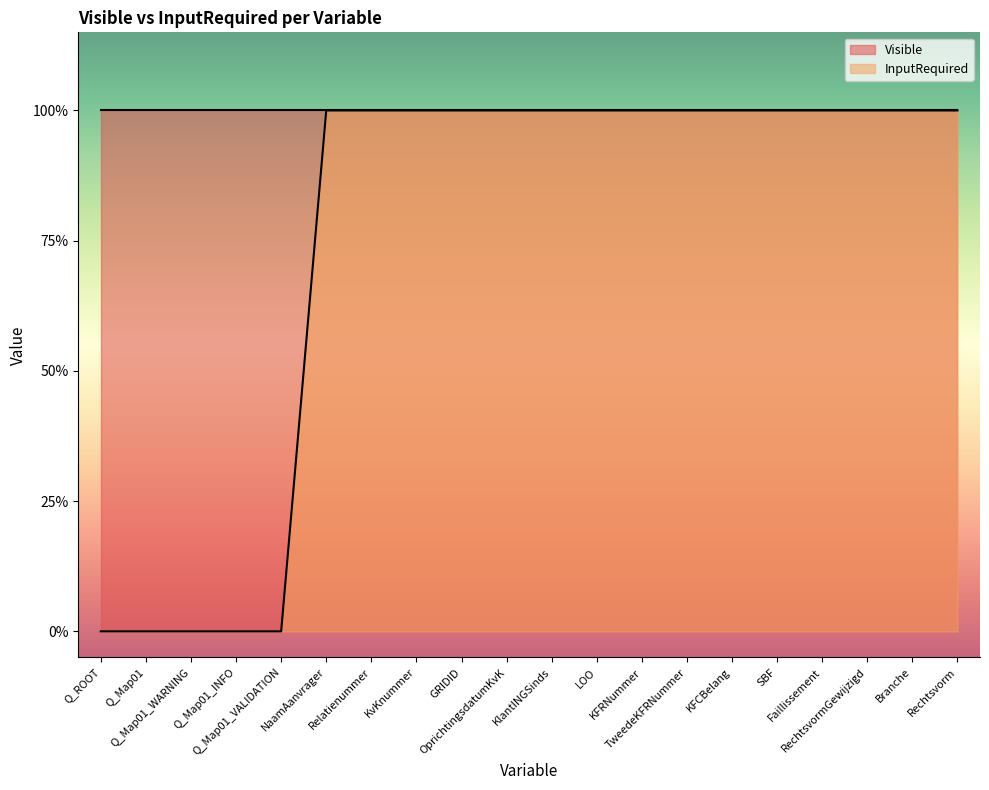

Reading left to right, list all the values displayed in this chart.

Q_ROOT=0	Q_Map01=0	Q_Map01_WARNING=0	Q_Map01_INFO=0	Q_Map01_VALIDATION=0	NaamAanvrager=1	Relatienummer=1	KvKnummer=1	GRIDID=1	OprichtingsdatumKvK=1	KlantINGSinds=1	LOO=1	KFRNummer=1	TweedeKFRNummer=1	KFCBelang=1	SBF=1	Faillissement=1	RechtsvormGewijzigd=1	Branche=1	Rechtsvorm=1